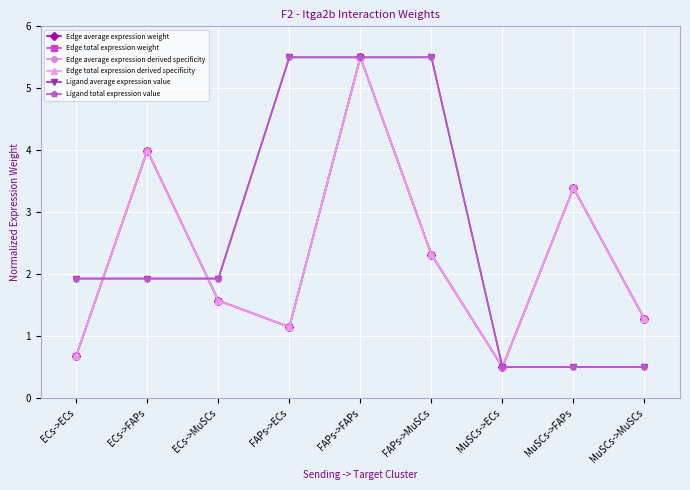

Does the chart display data point markers on the line(s)?

Yes